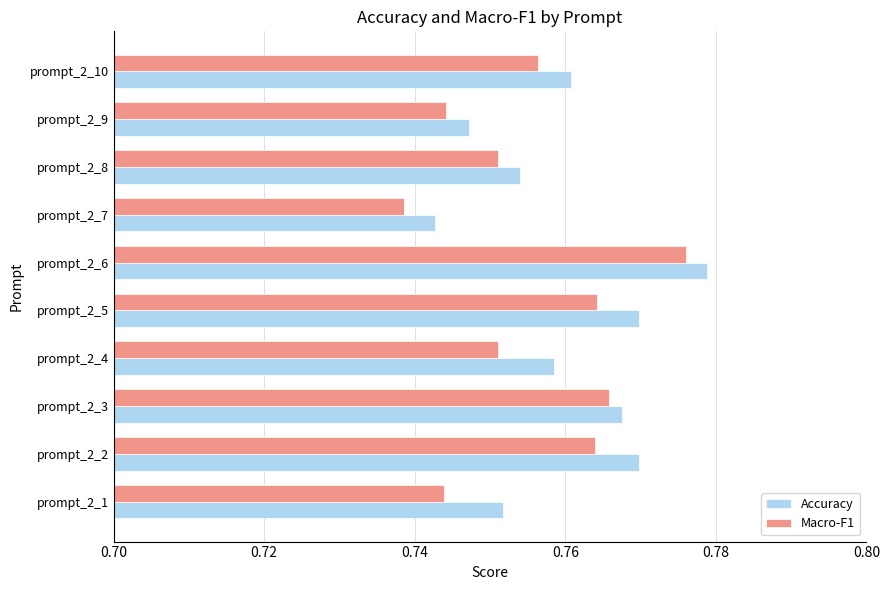

Rank the series by their average value, from highest to lowest.

Accuracy, Macro-F1